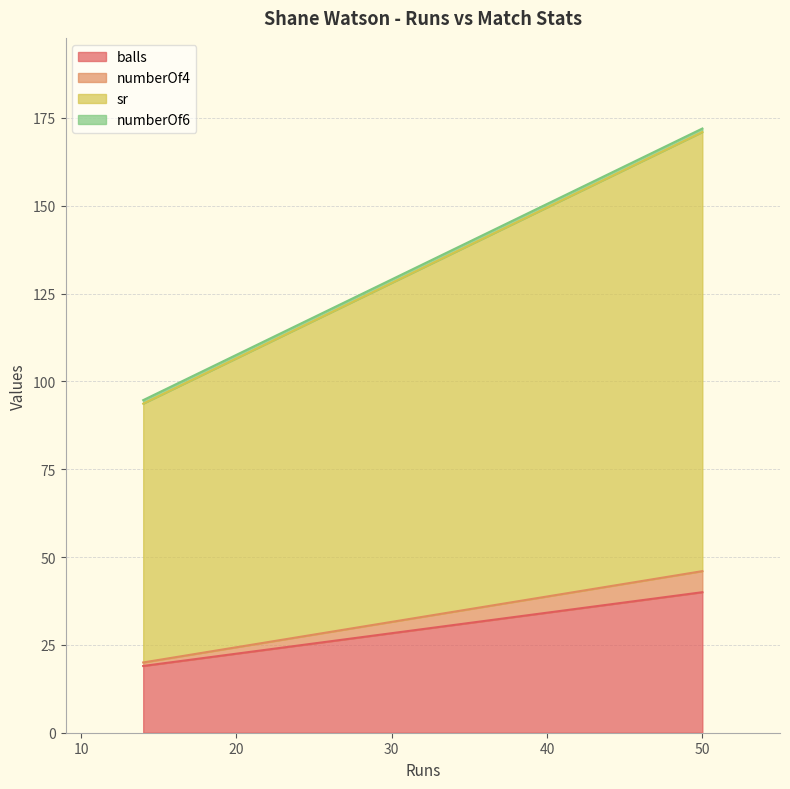

At which category does the chart reach its peak across all series?

50